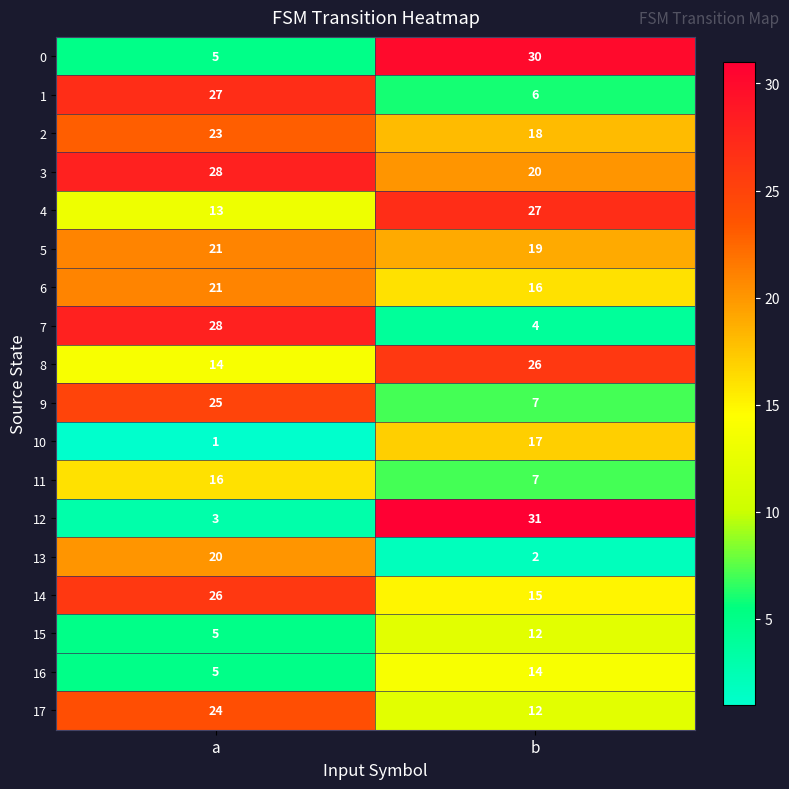

Read the 9 value at a.

25